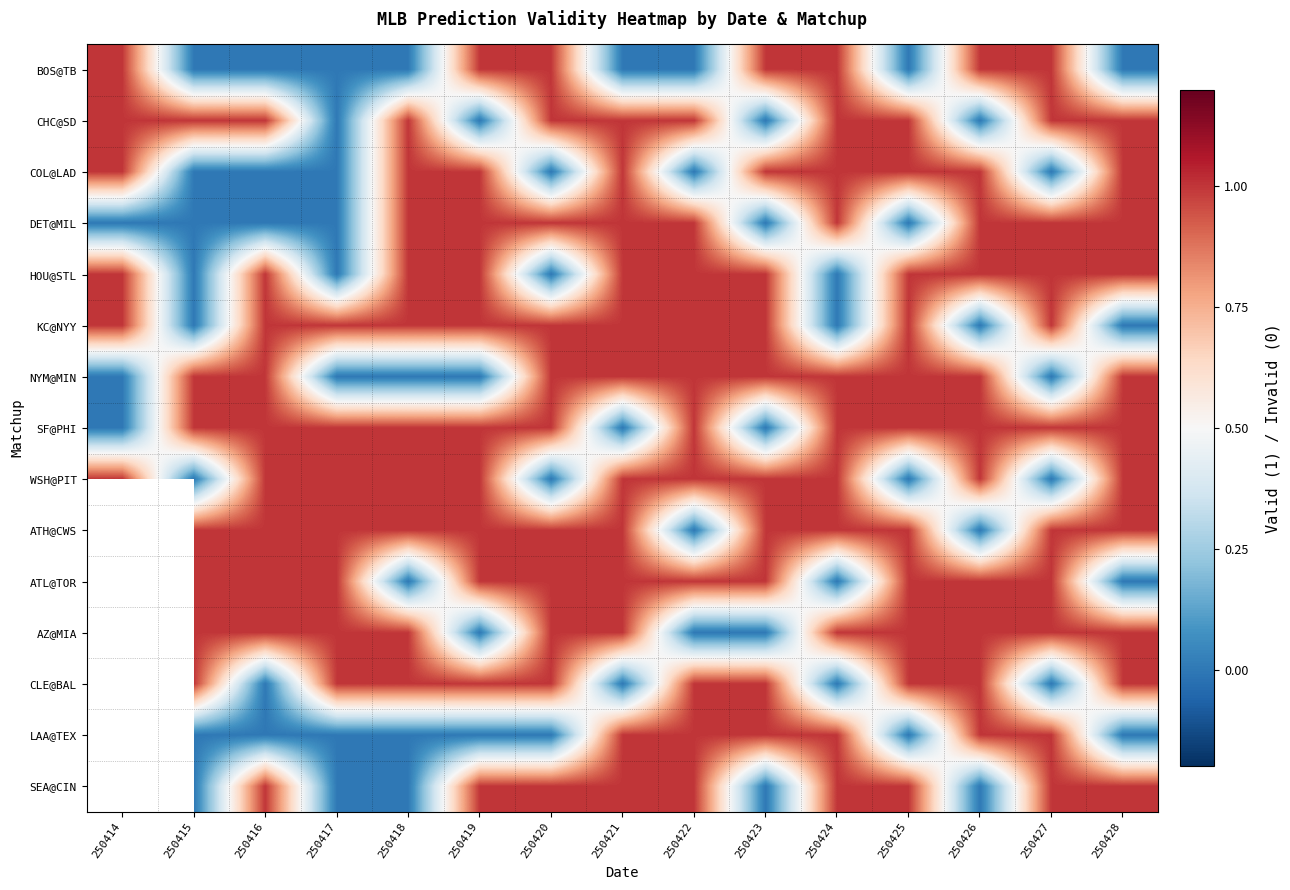

Which series changed the most between 250414 and 250417?

BOS@TB